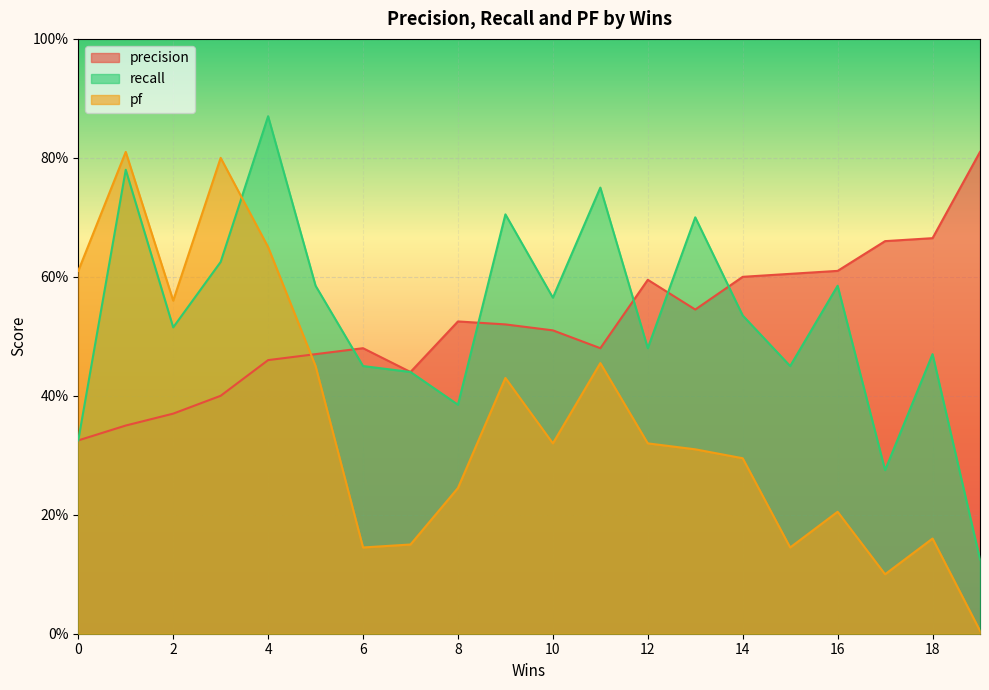

Which series has the largest total across all categories?

recall